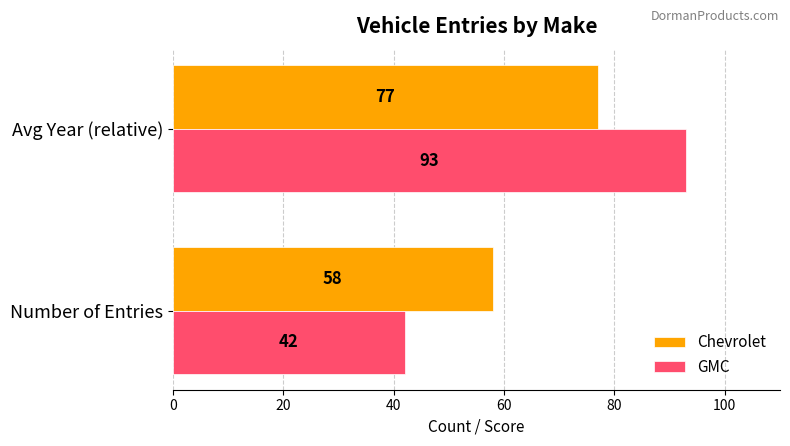

What is the sum of all GMC values?

135